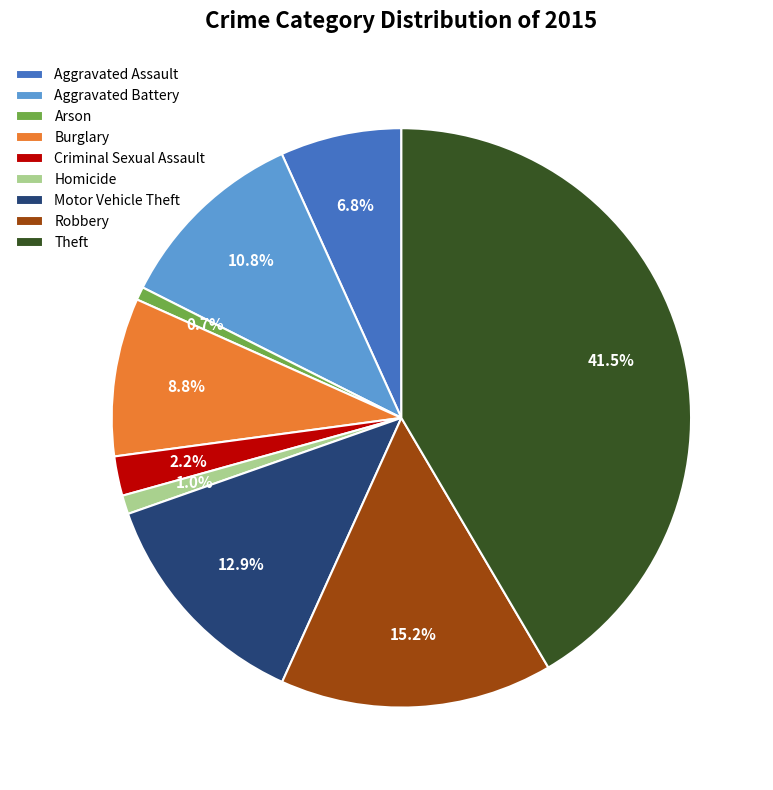

What is the largest slice in the pie chart?

Theft